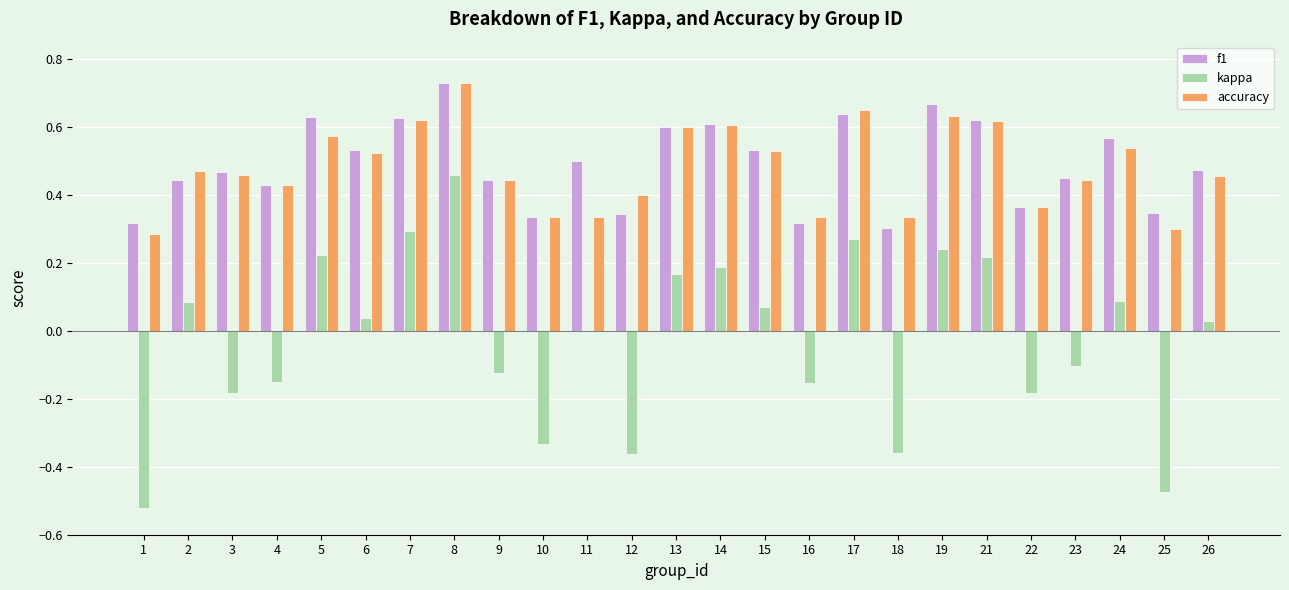

Which series has the largest range (max minus min)?

kappa